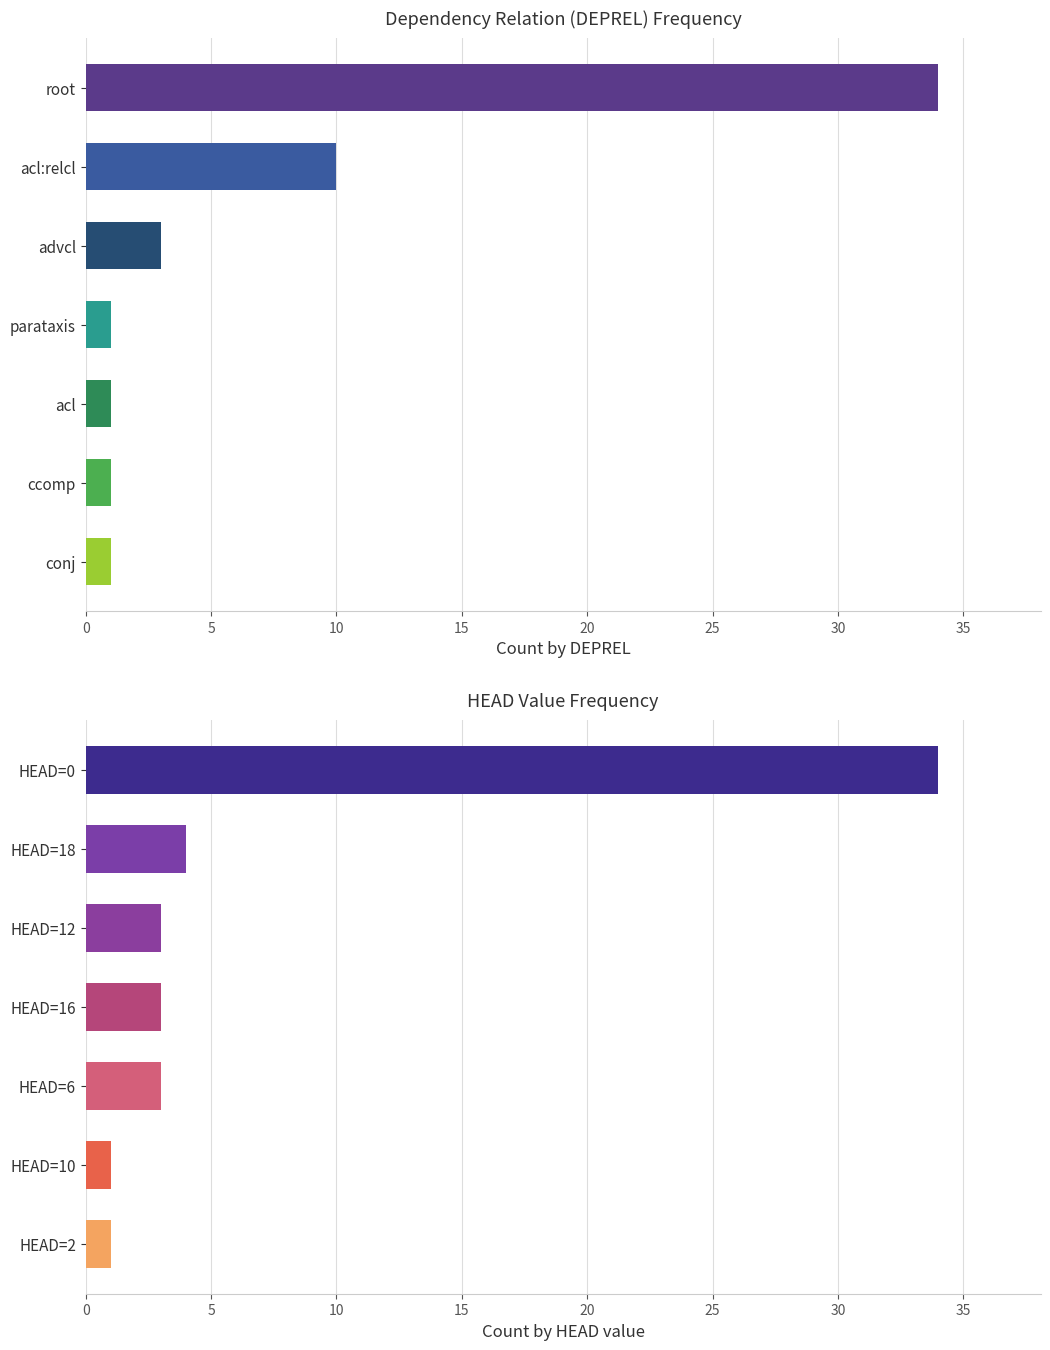

Which series changed the most between 0 and 5?

DEPREL count